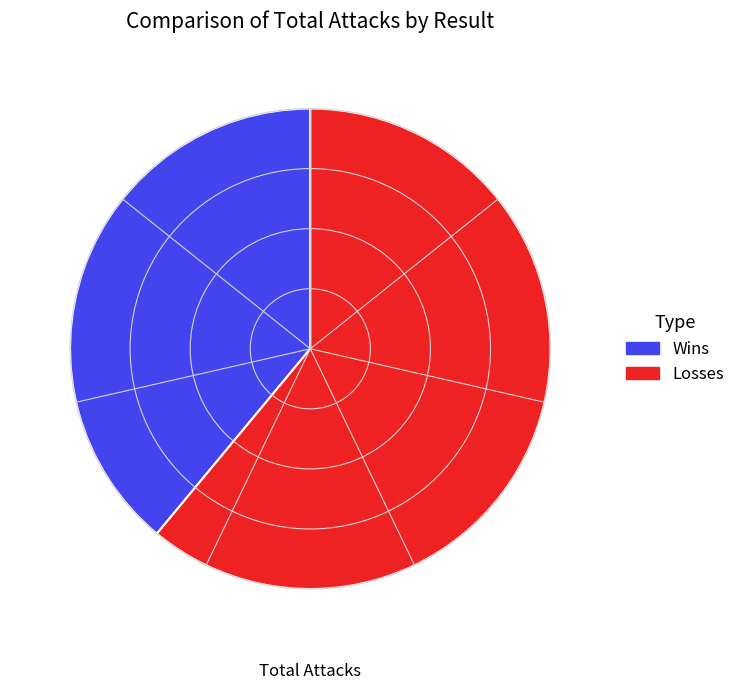

Count the number of slices in the pie.

2